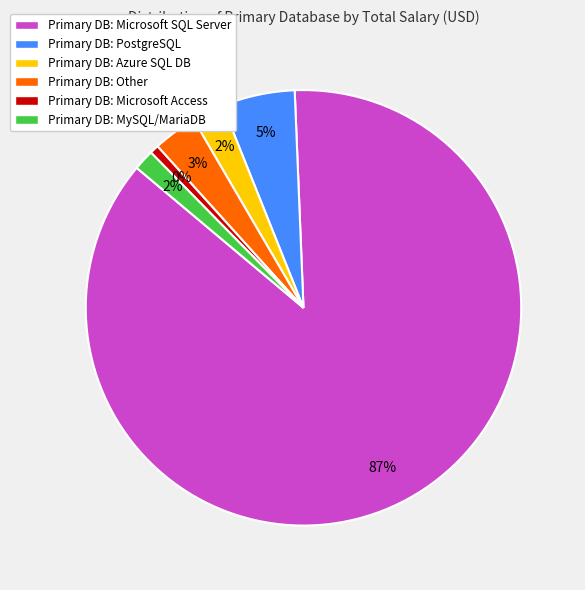

What percentage is the Other slice, to the nearest percent?

3%